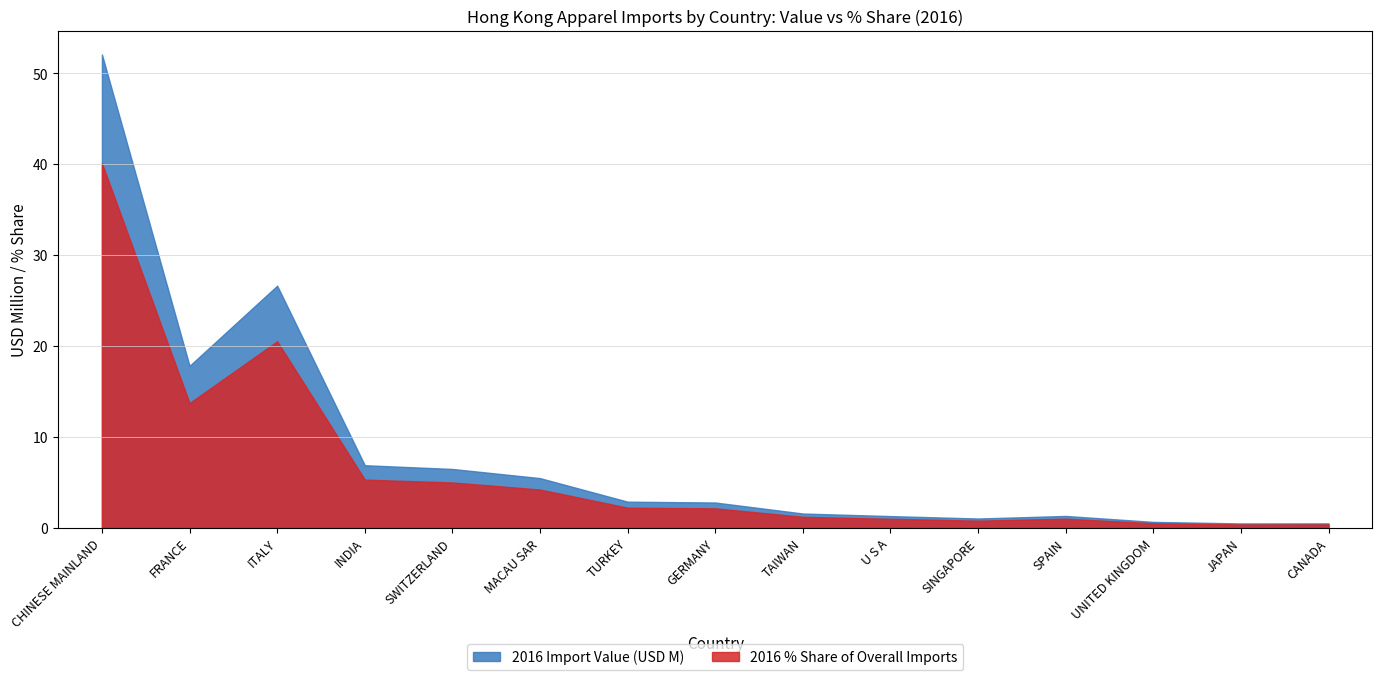

True or false: 2016 % Share has a value of 0.6 at CANADA.

False